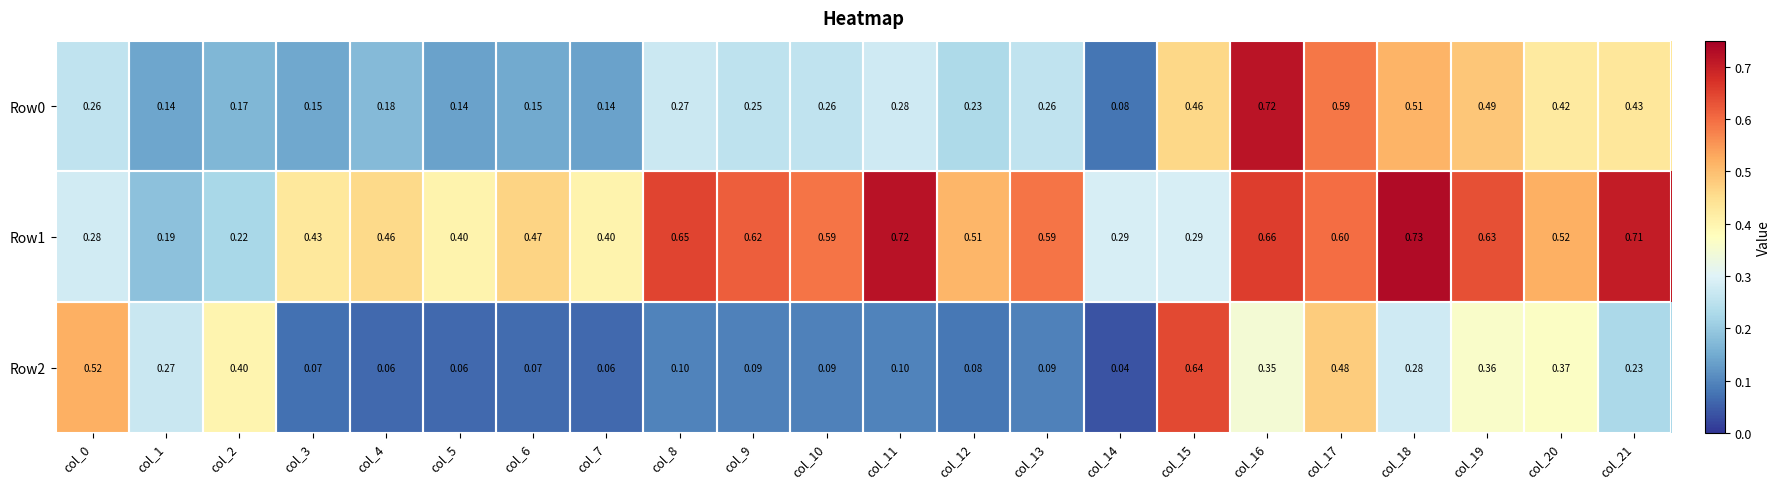

Which series has the largest total across all categories?

Row1